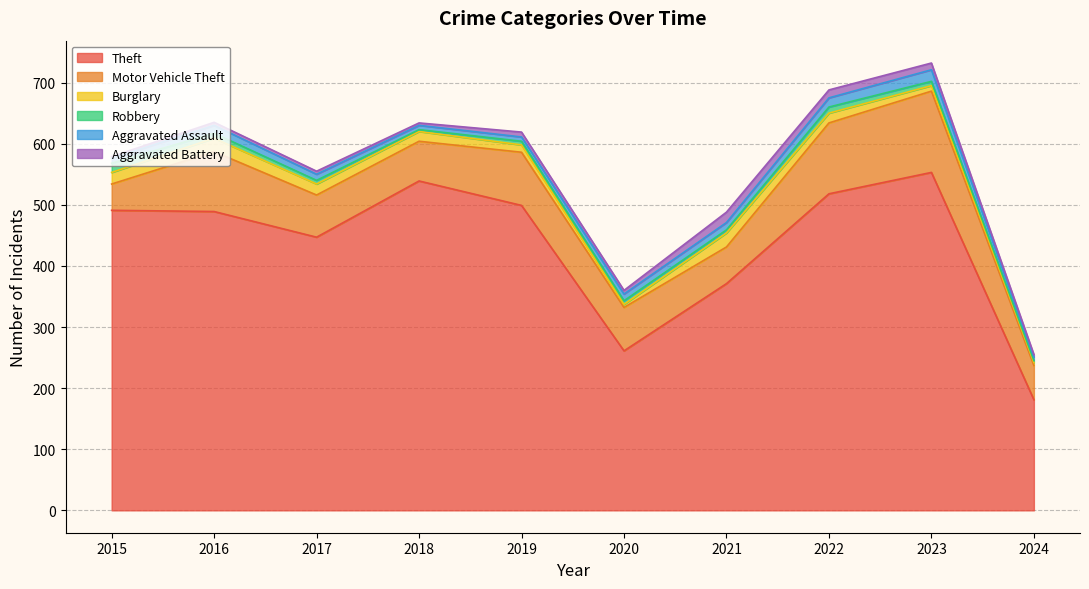

Reading right to left, transcribe all the data shown in this chart.

Theft: 181	553	518	371	261	499	539	447	489	491
Motor Vehicle Theft: 56	133	116	60	71	87	65	69	98	43
Burglary: 5	9	16	23	5	12	16	18	22	19
Robbery: 3	7	10	5	6	6	3	6	8	15
Aggravated Assault: 6	19	15	12	11	7	7	10	13	8
Aggravated Battery: 4	11	13	17	6	8	4	5	5	3